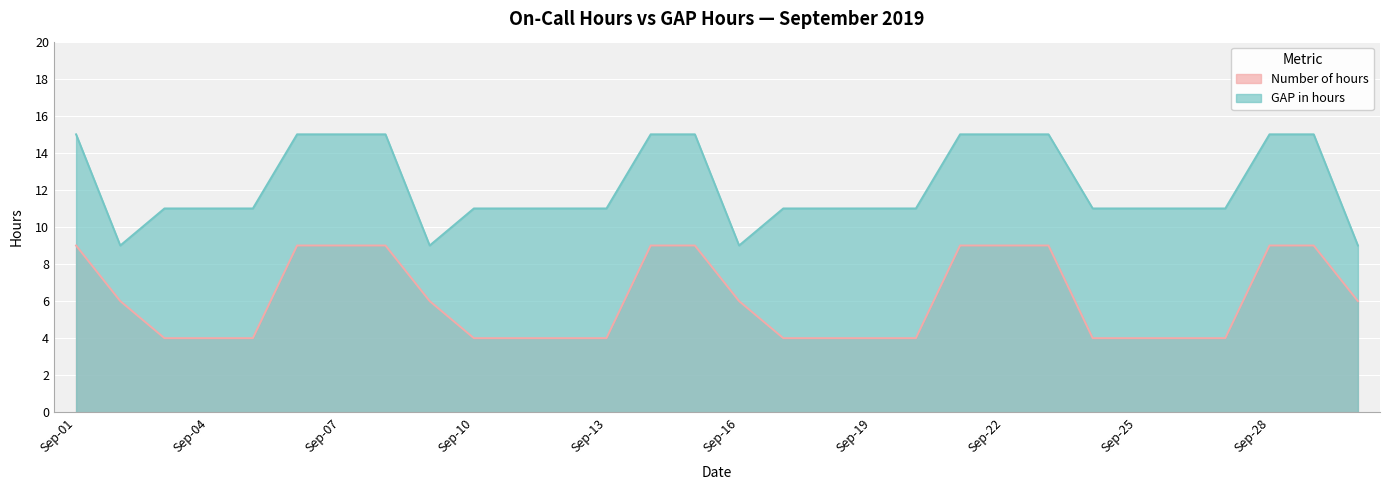

How many interior local valleys does the GAP in hours series have?

3